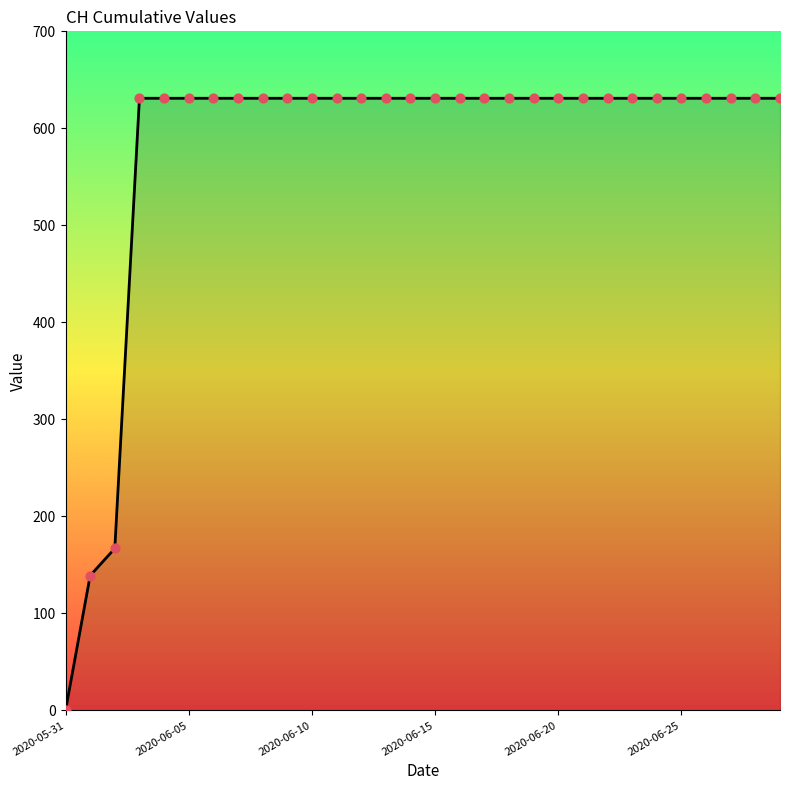

What is the greatest value displayed?

631